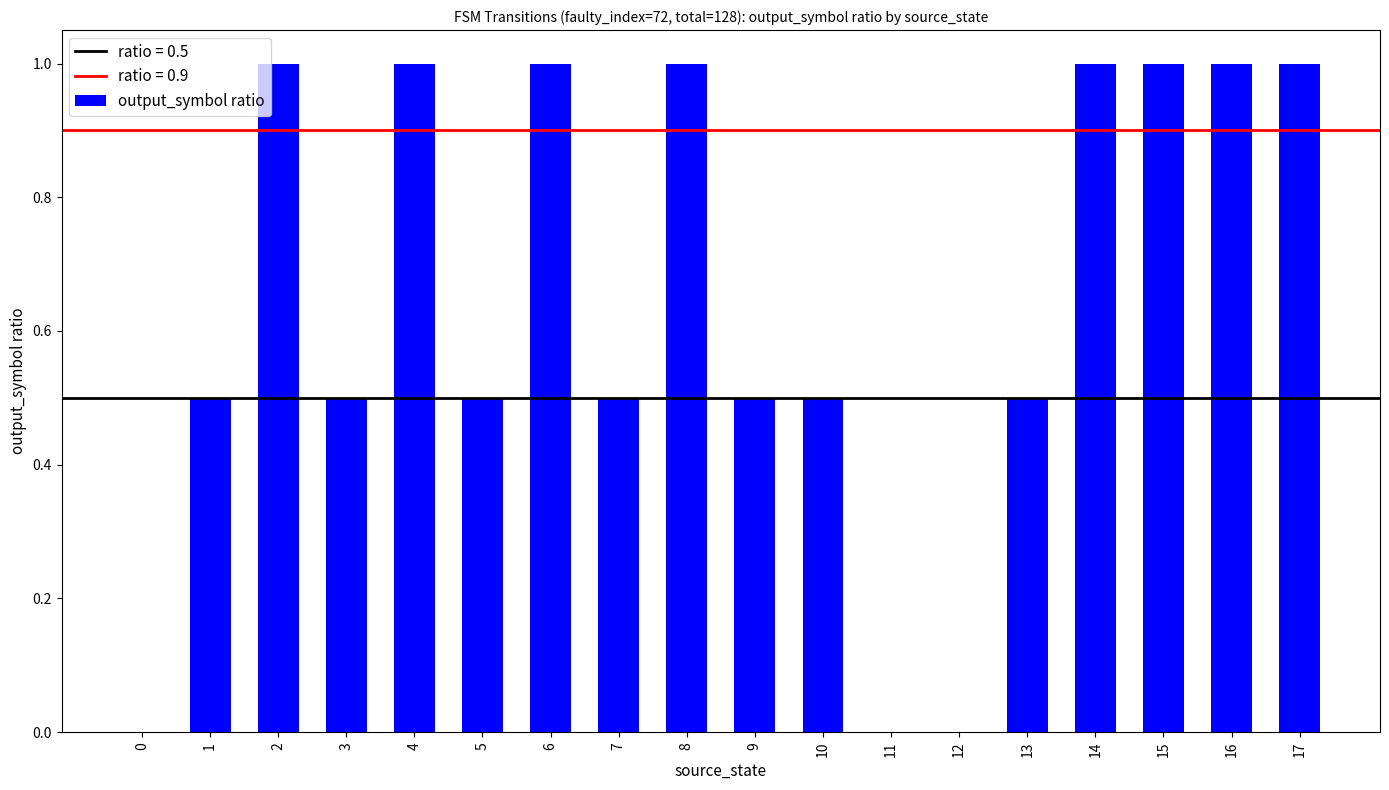

True or false: the data shows 0.5 at 13.

True